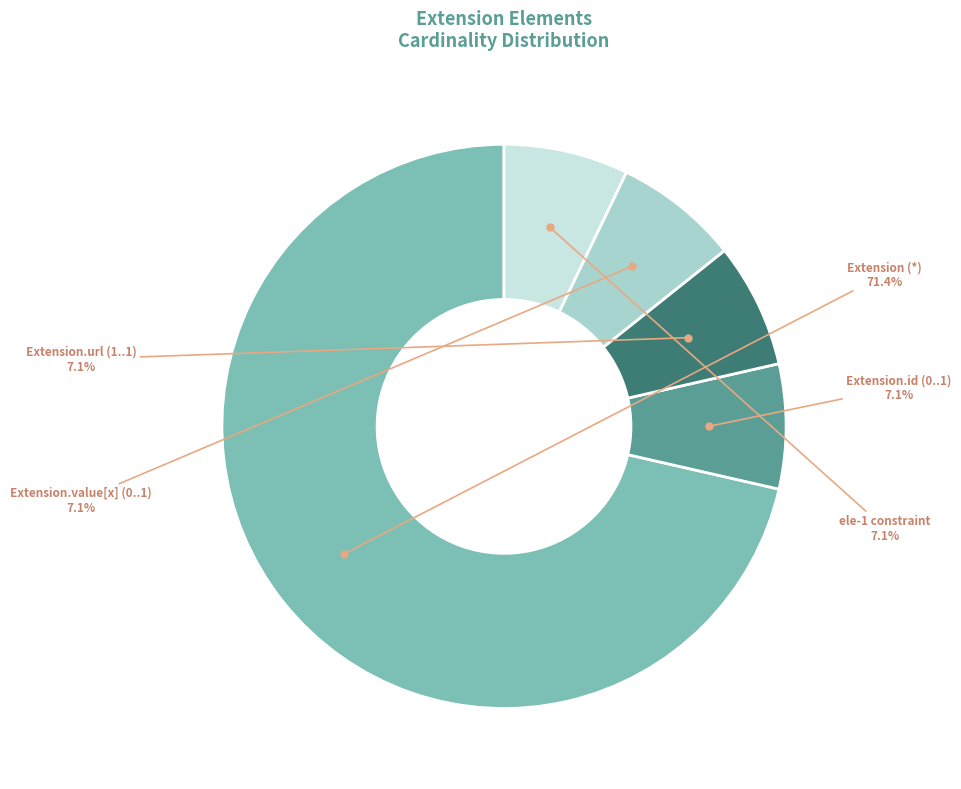

Does any single category account for the majority?

Yes